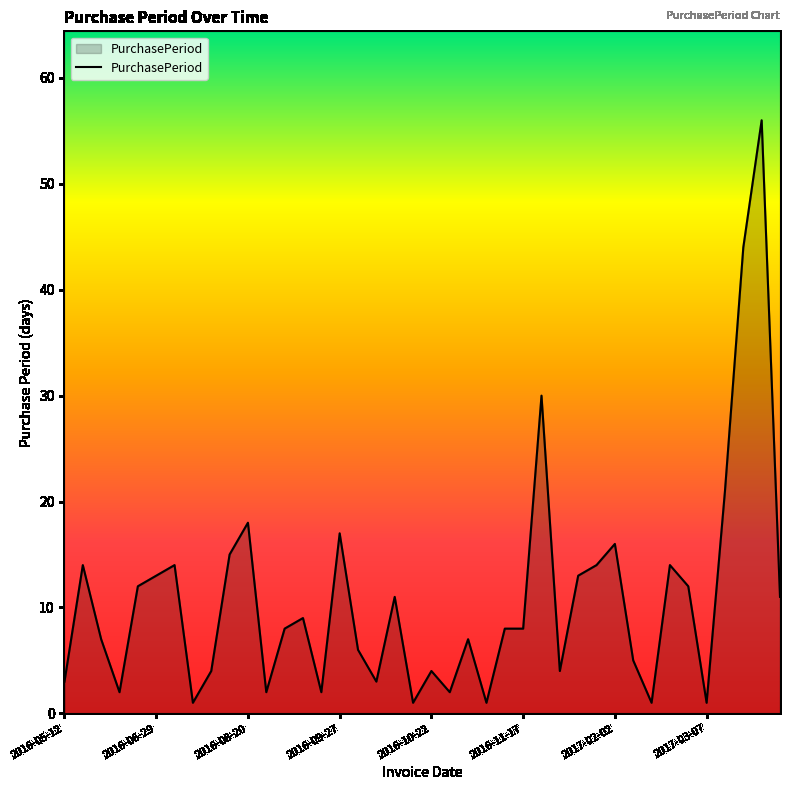

What is the difference between the maximum and minimum values?

55